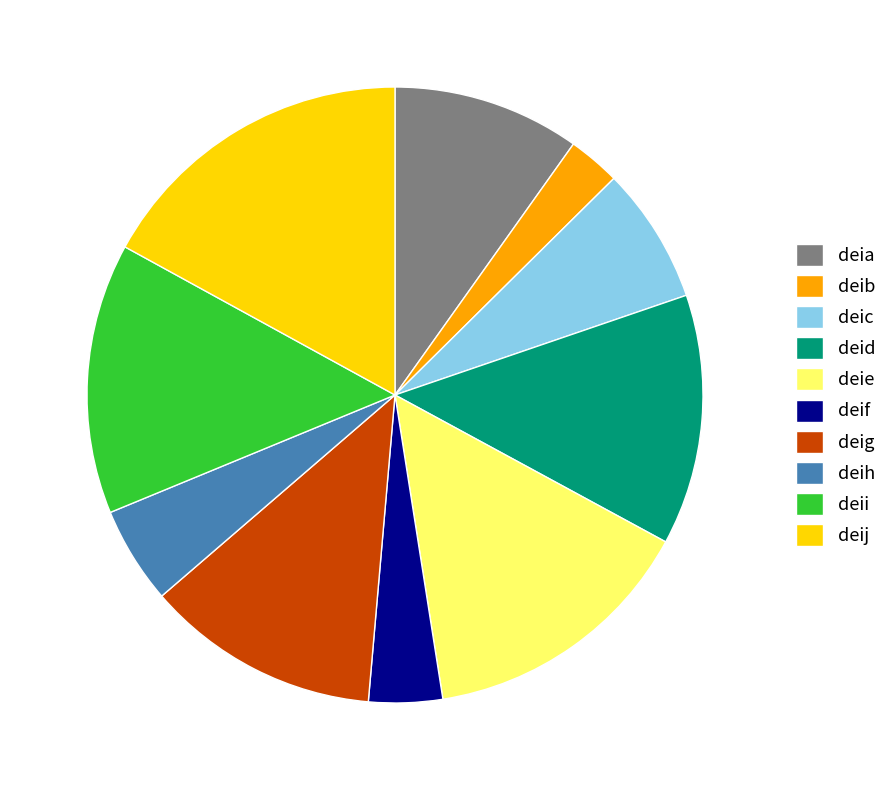

How many segments does this pie chart have?

10